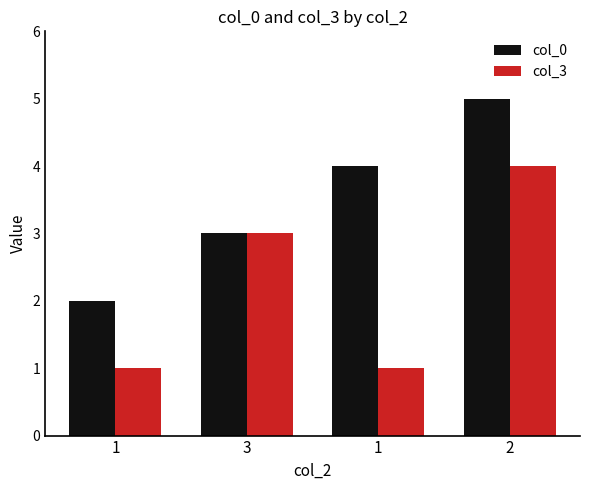

What is the difference between the col_0 values at 1 and 2?

3